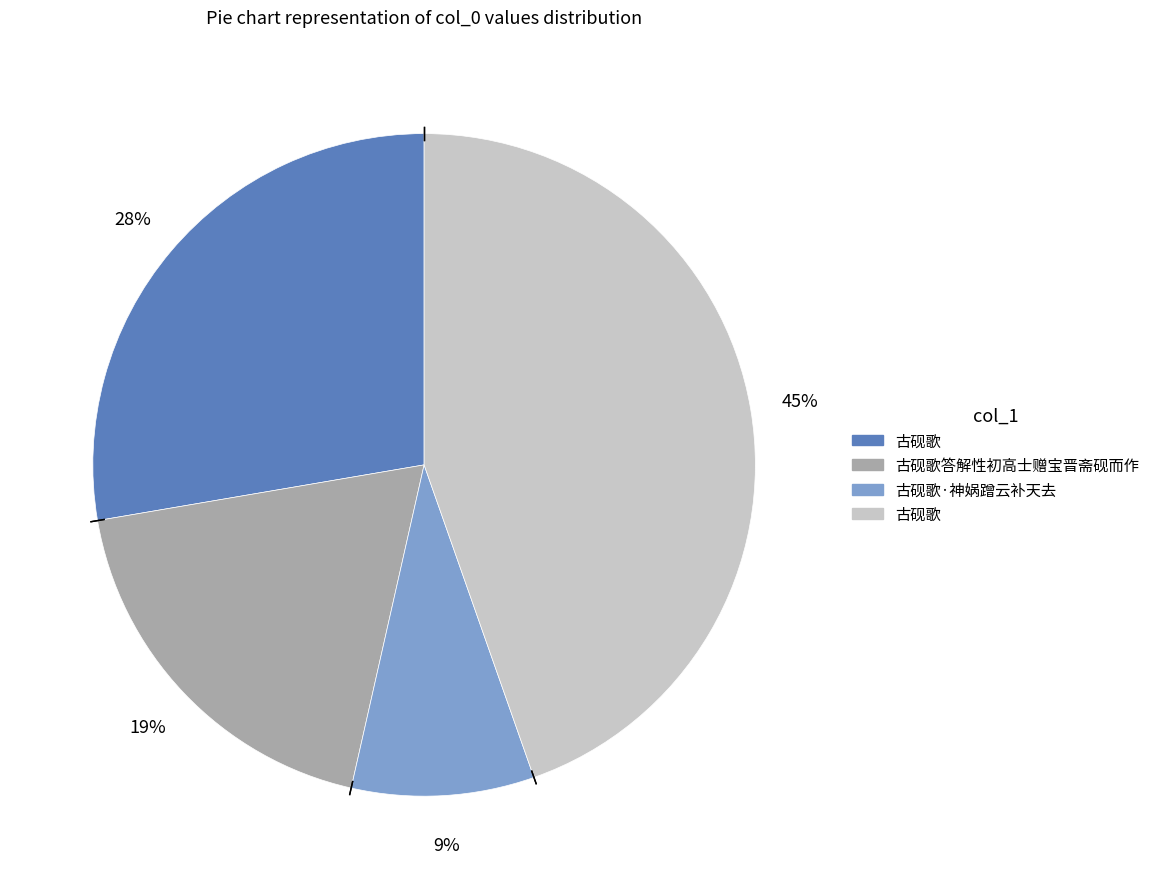

Is there any slice that represents more than half of the pie?

No